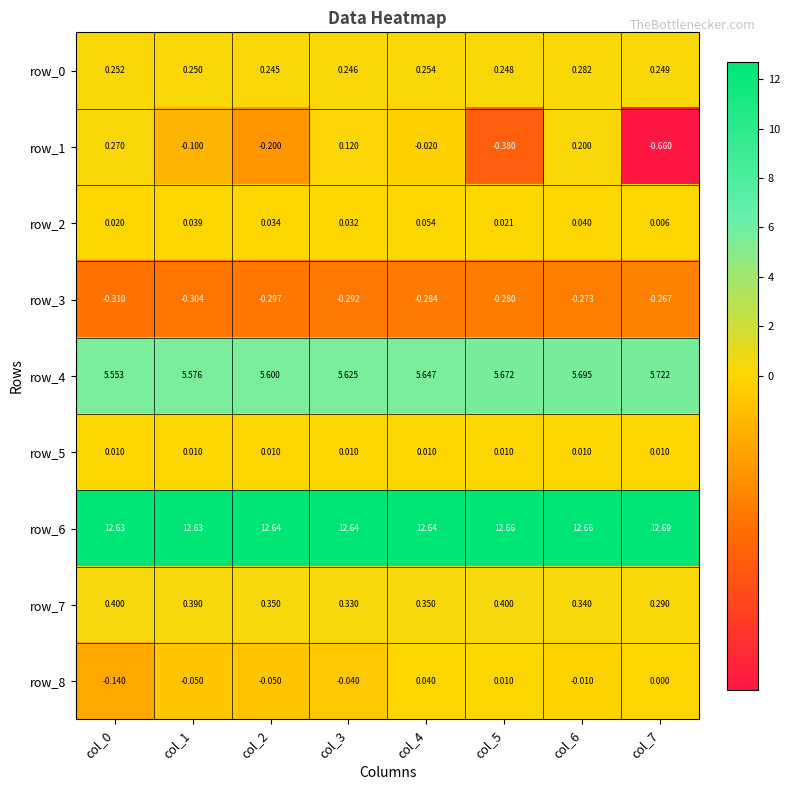

How many values in the row_1 series are below 0?

5